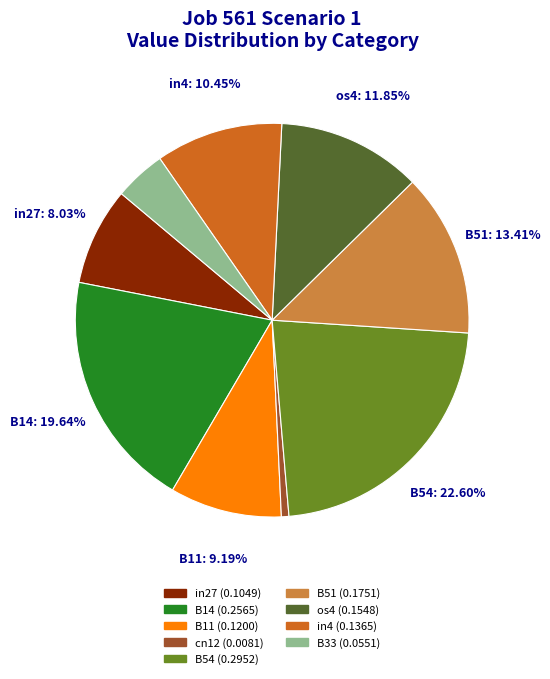

Which slice is the smallest?

cn12